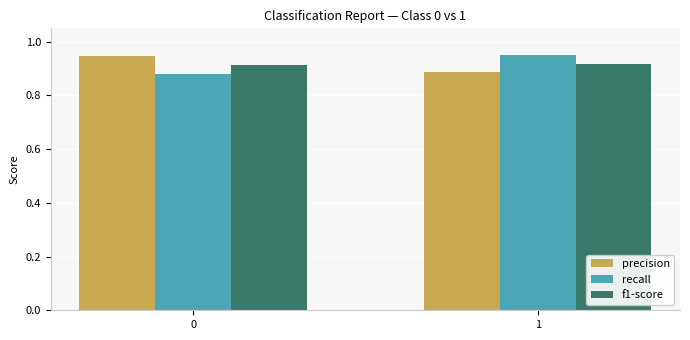

What are all the series names shown in the legend?

precision, recall, f1-score